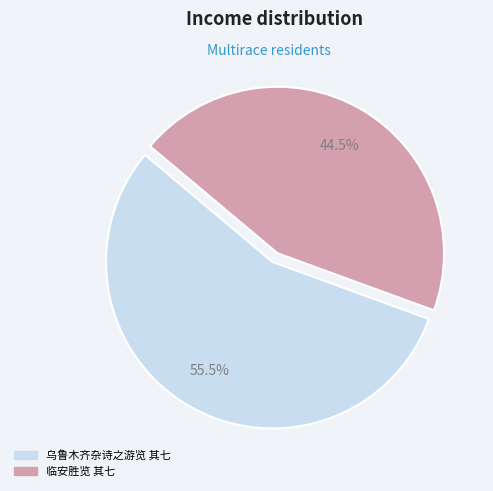

Rank the categories by value from highest to lowest.

乌鲁木齐杂诗之游览 其七, 临安胜览 其七